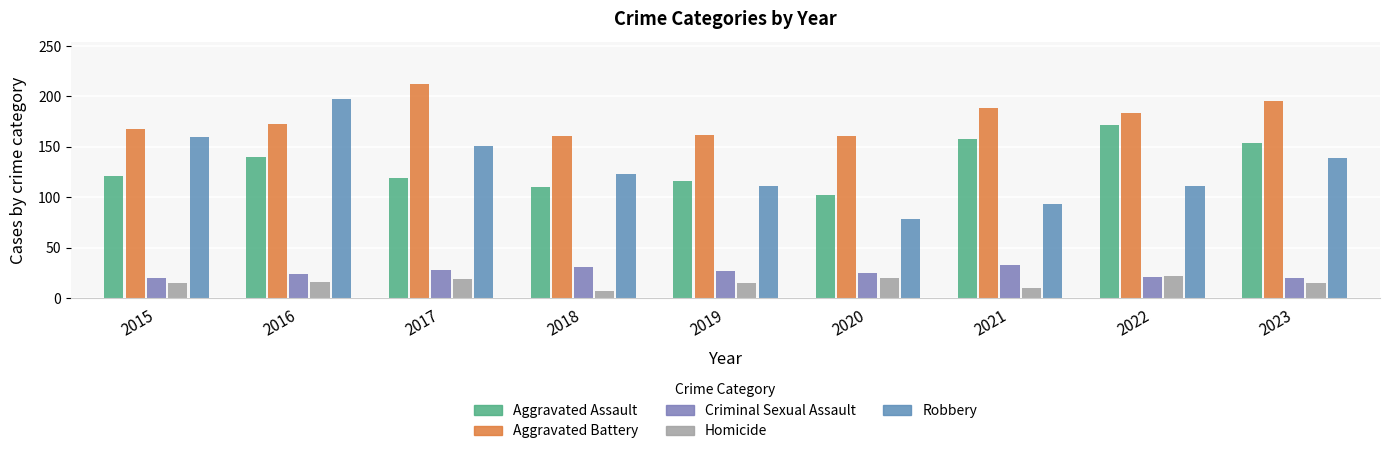

How many distinct data groups are displayed?

5